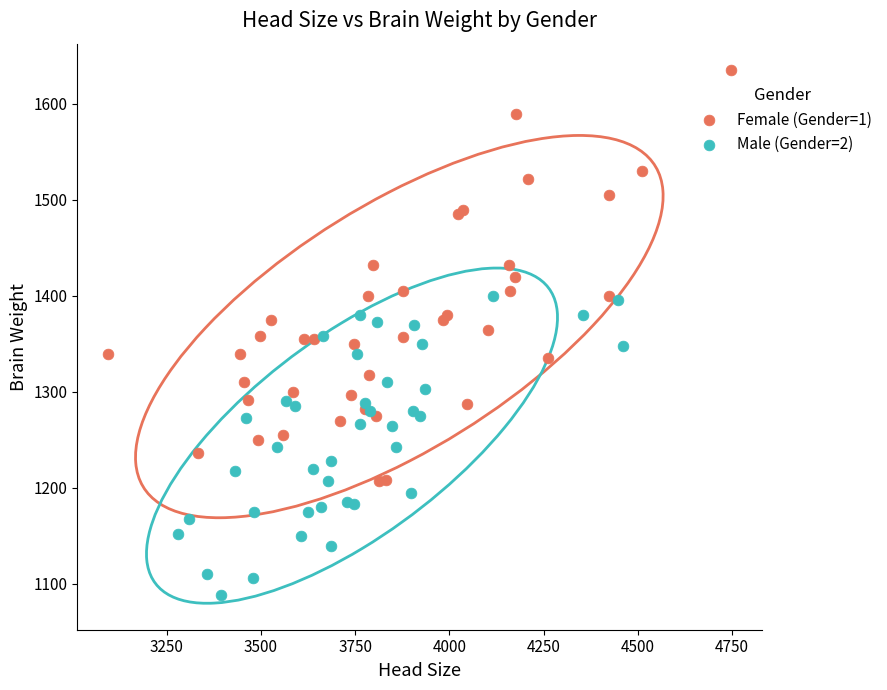

Which series has the widest spread of Y values?

Female (Gender=1)